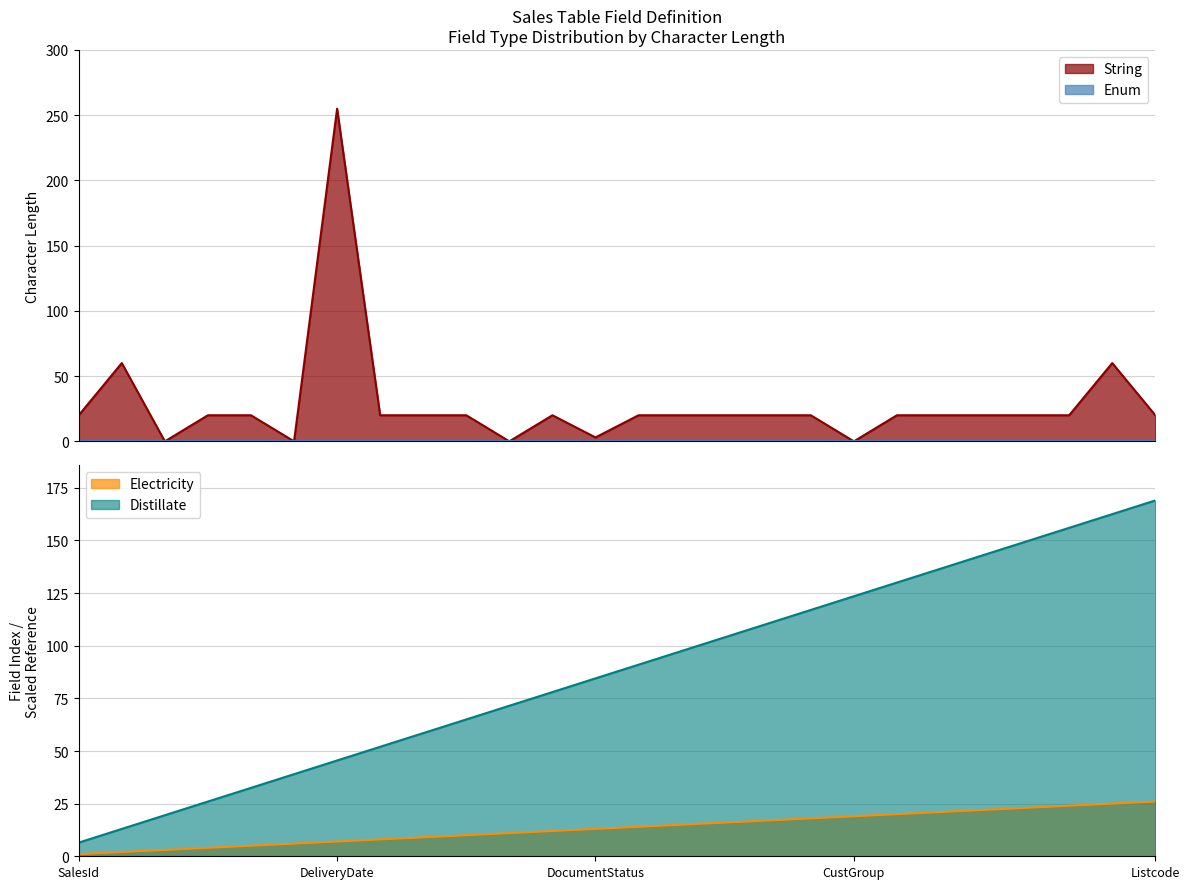

What is the label of the 2nd point from the left?

SalesName